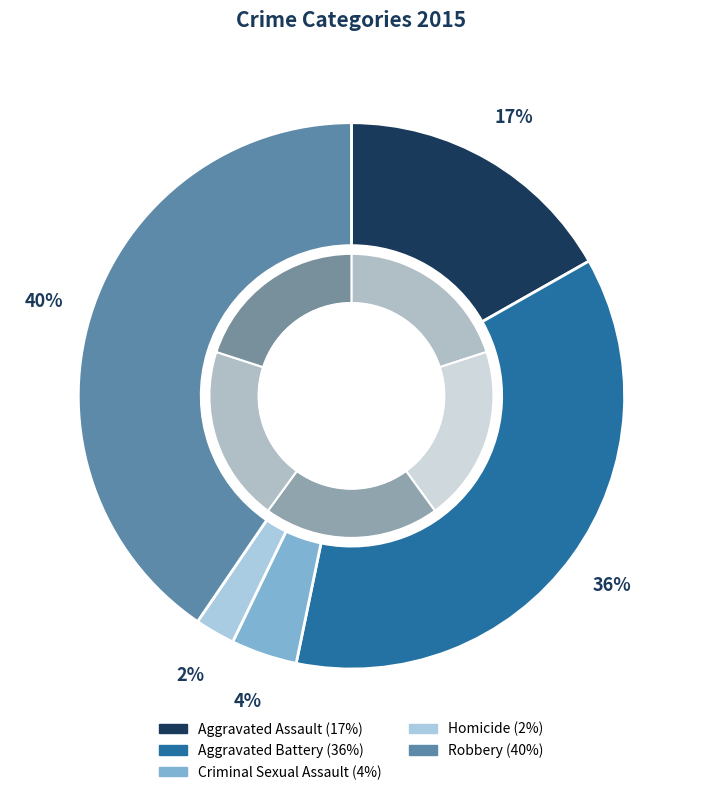

To the nearest percent, what is the difference between the Homicide and Robbery slice percentages?

38%